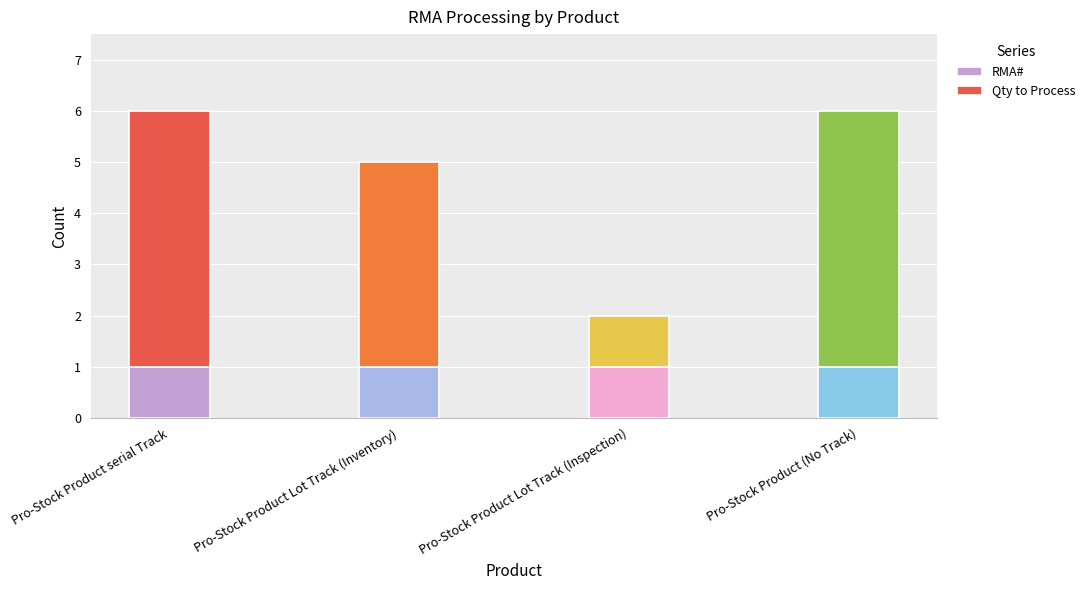

How many bars are there in total?

4